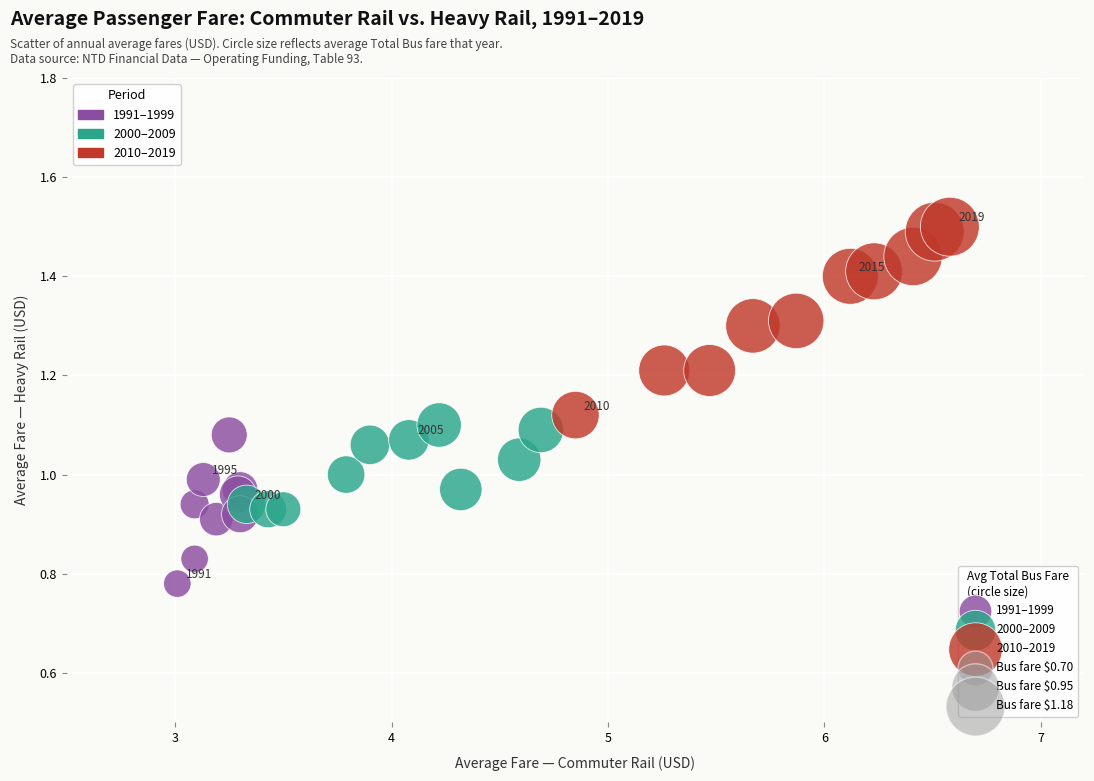

Which series reaches the minimum Y coordinate?

1991–1999